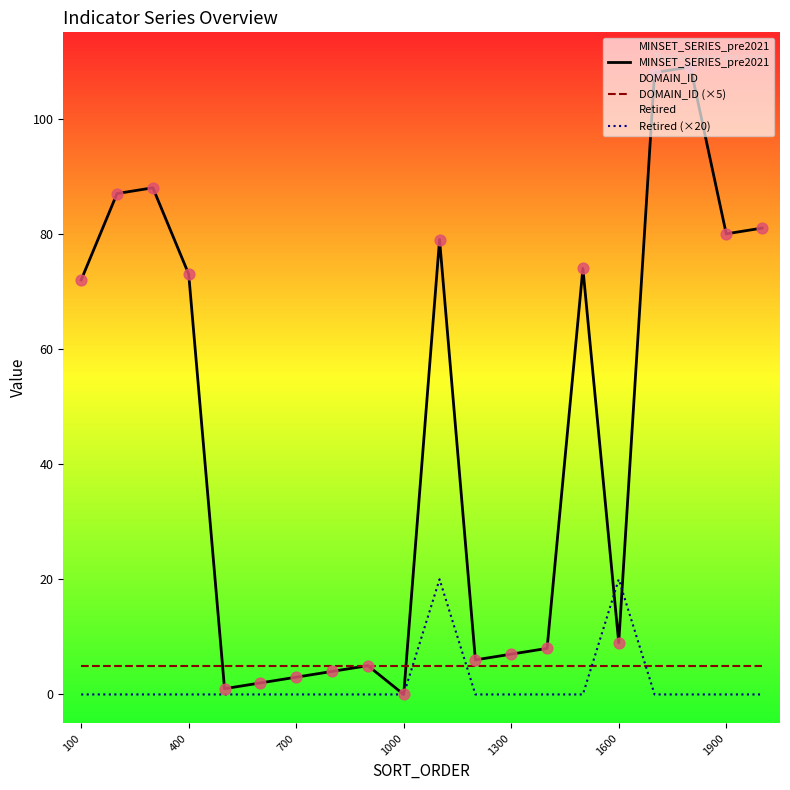

What is the total value across all series at 1000?

5